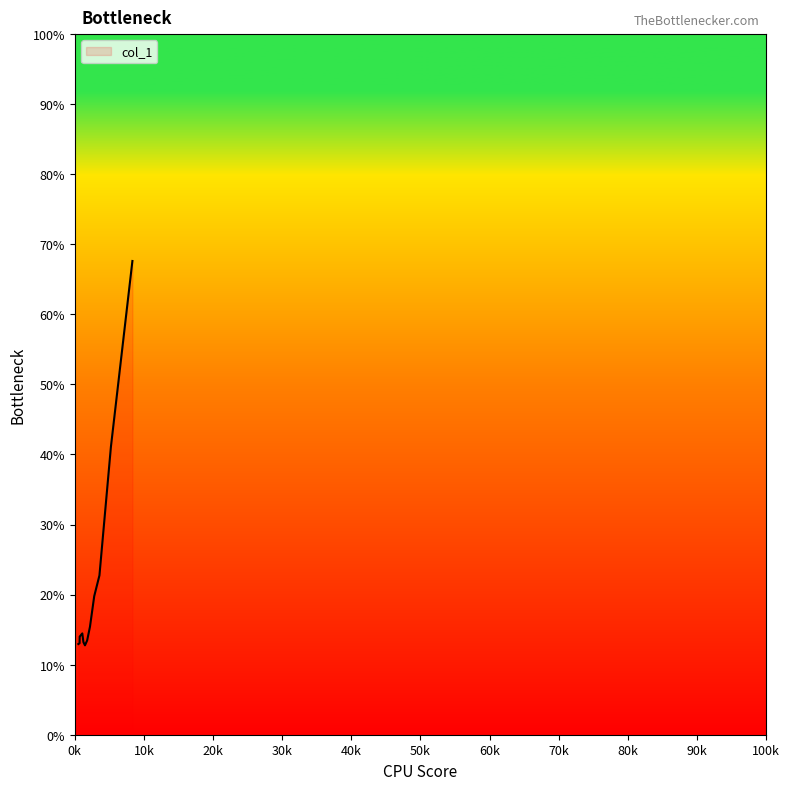

What is the smallest value displayed?

12.8